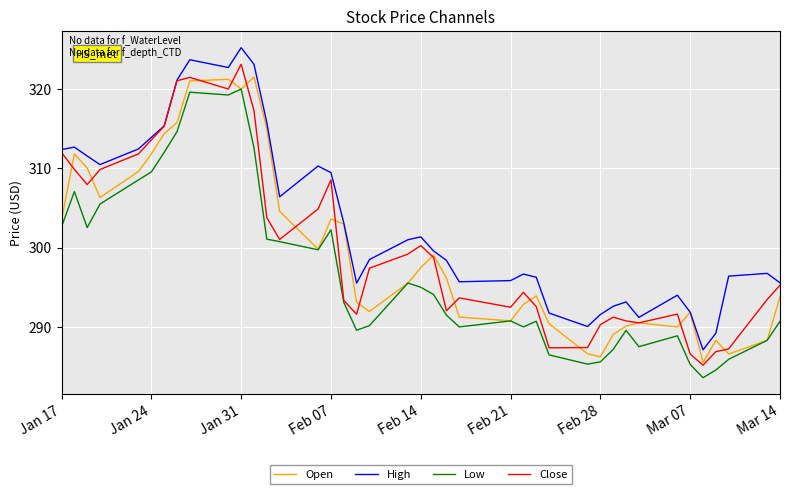

What is the lowest value of the Low series?

283.6